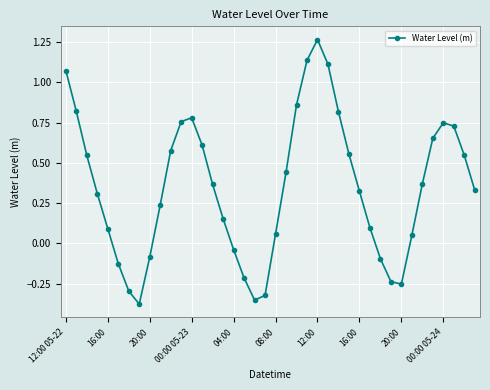

How many points are lower than both their immediate neighbors (excluding endpoints)?

3